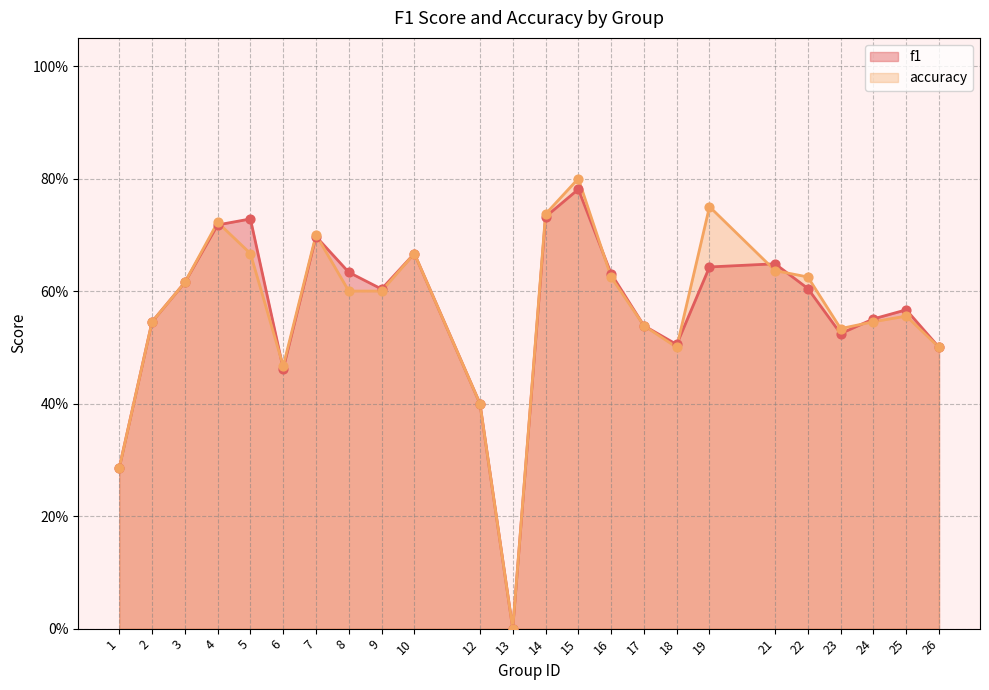

What are all the series names shown in the legend?

f1, accuracy